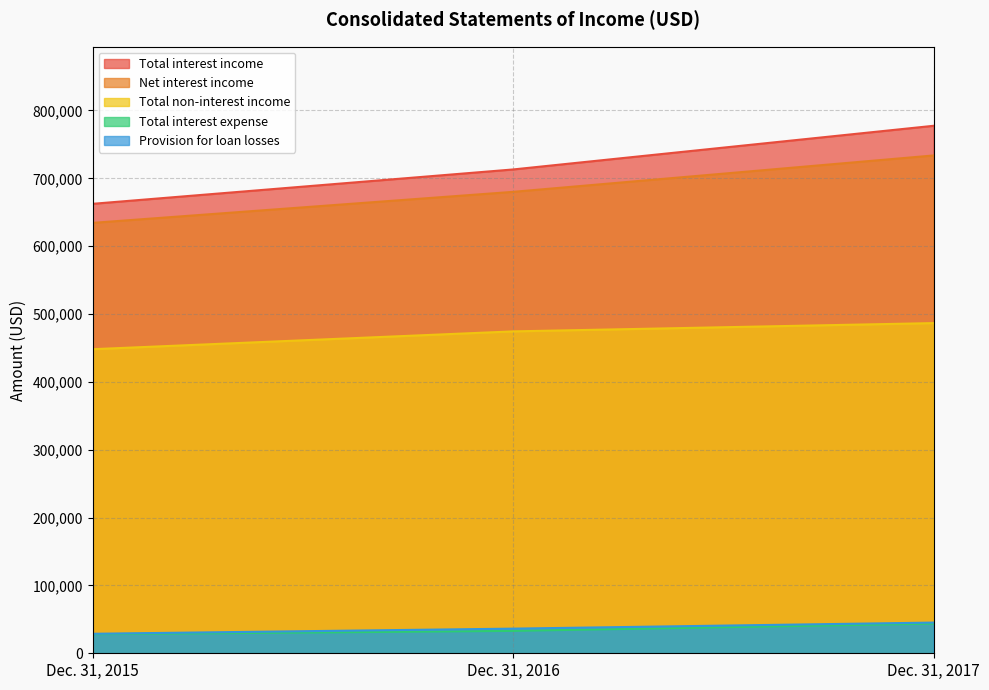

What are all the series names shown in the legend?

Total interest income, Net interest income, Total non-interest income, Total interest expense, Provision for loan losses